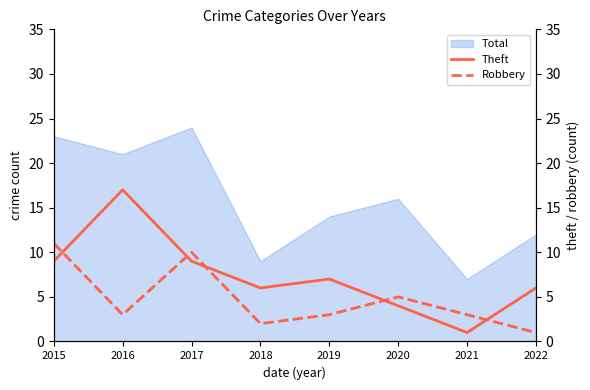

What is the total value across all series at 2021?

4